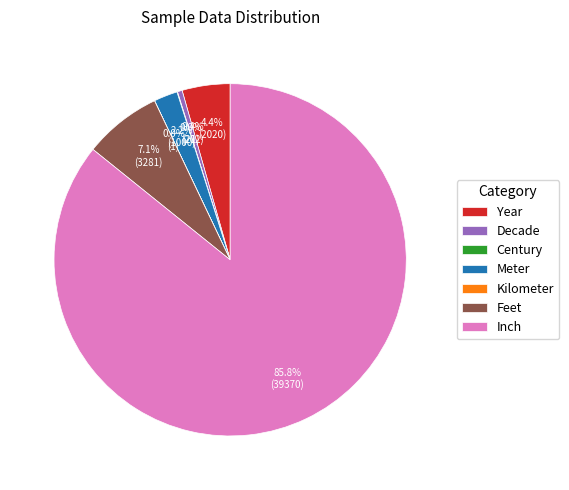

Which category has the biggest portion of the pie?

Inch